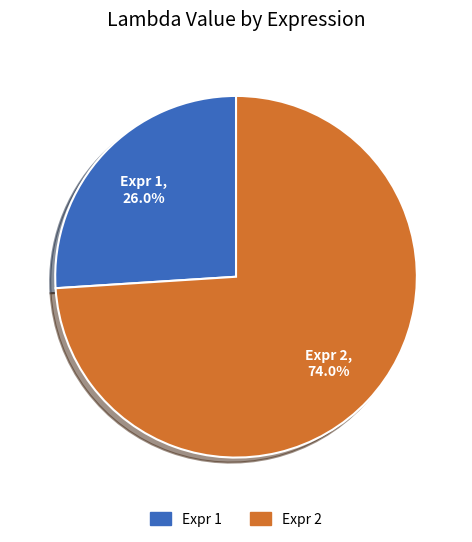

Which slice is the largest?

Expr 2